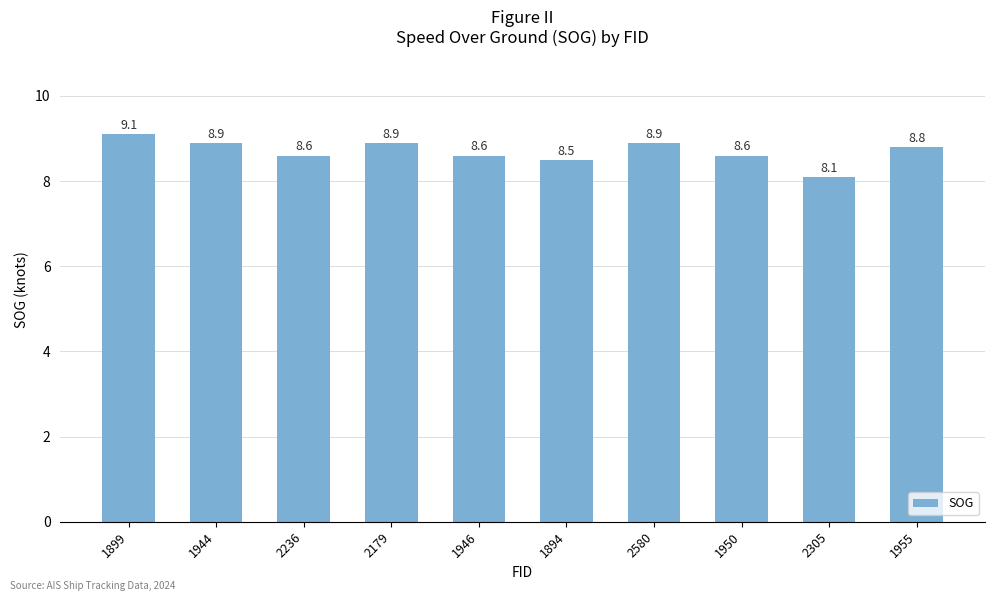

Approximately how many times larger is the value at 1950 compared to 1946?

1.0